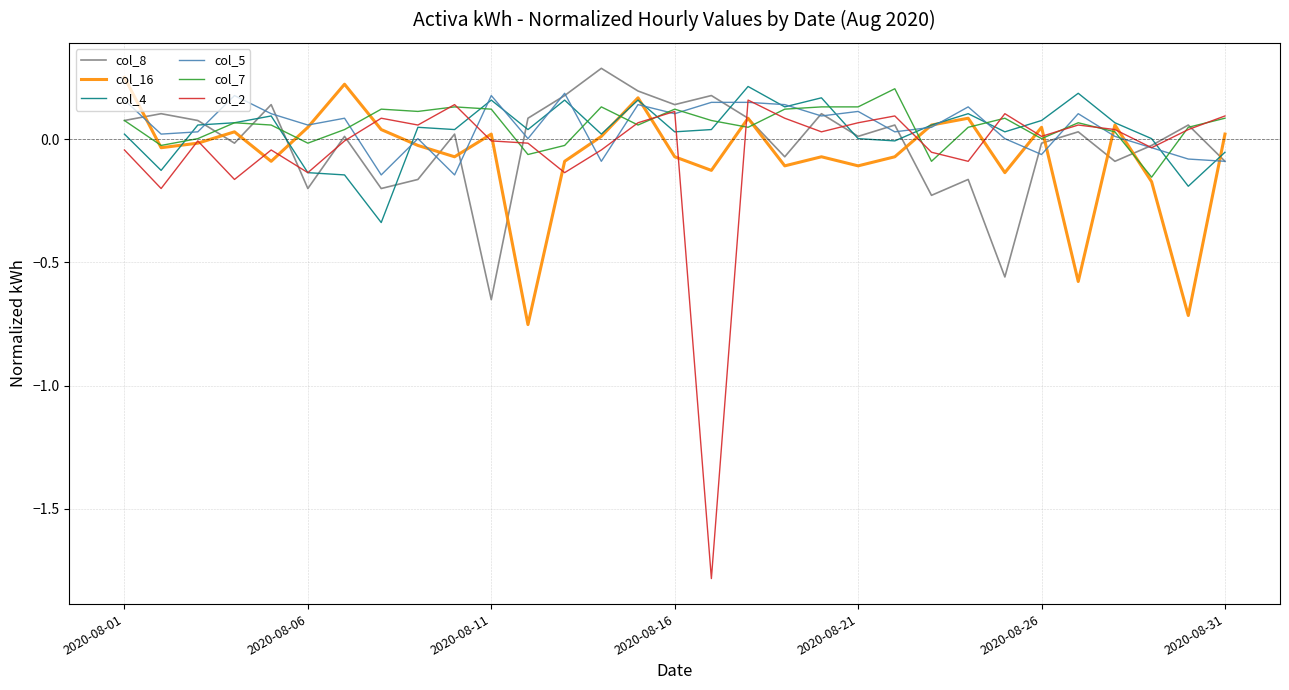

Which series has the widest spread of values?

col_2